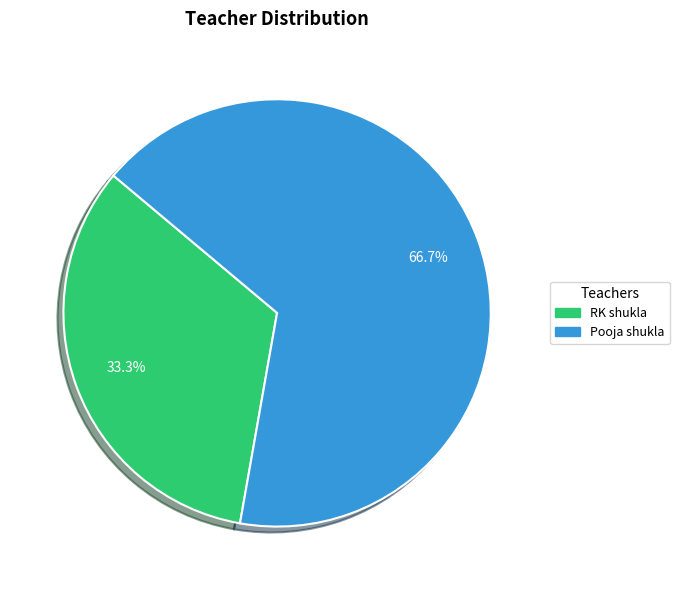

The RK shukla slice represents 20% of the pie. True or false?

False